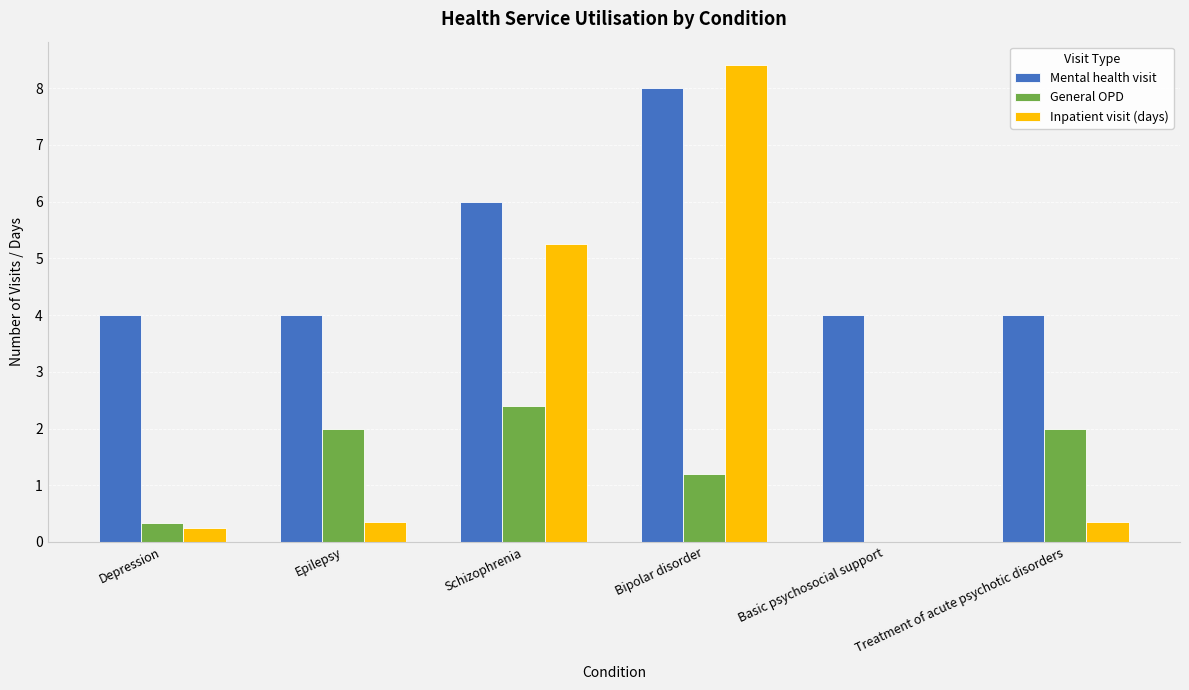

Is the value of General OPD at Bipolar disorder greater than the value of Mental health visit at Basic psychosocial support?

No